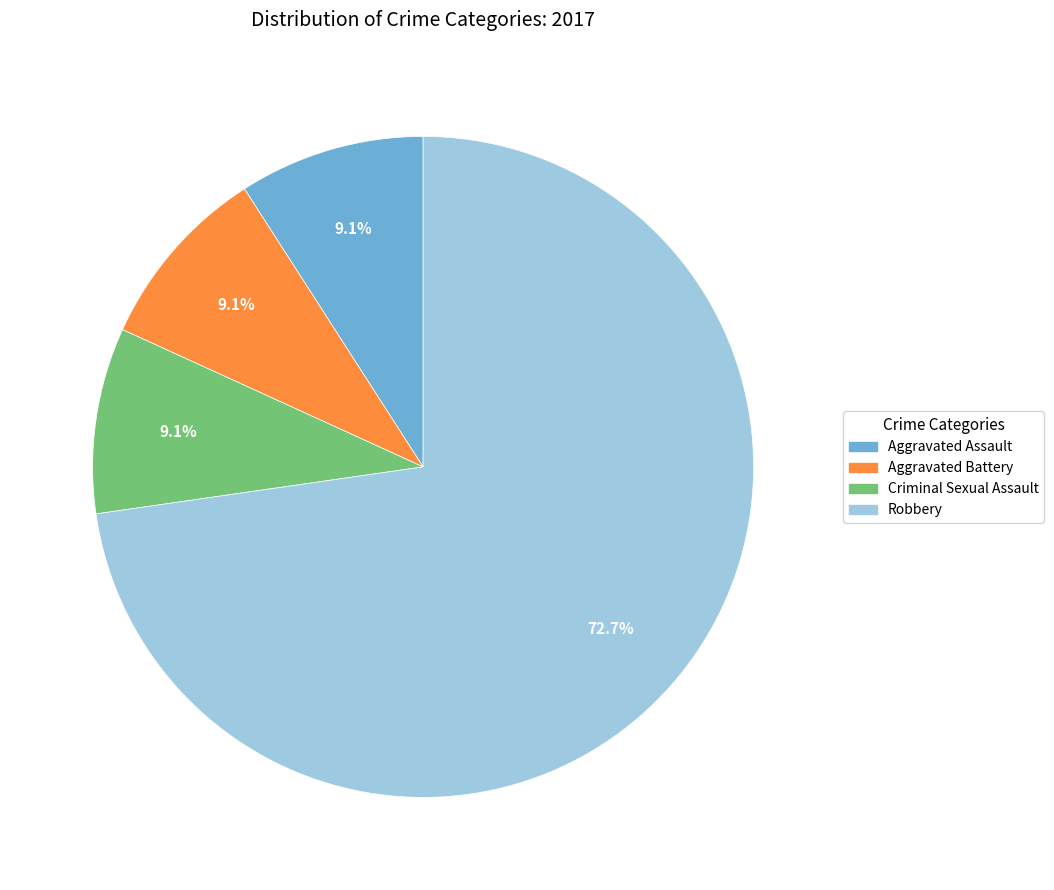

Is there any slice that represents more than half of the pie?

Yes